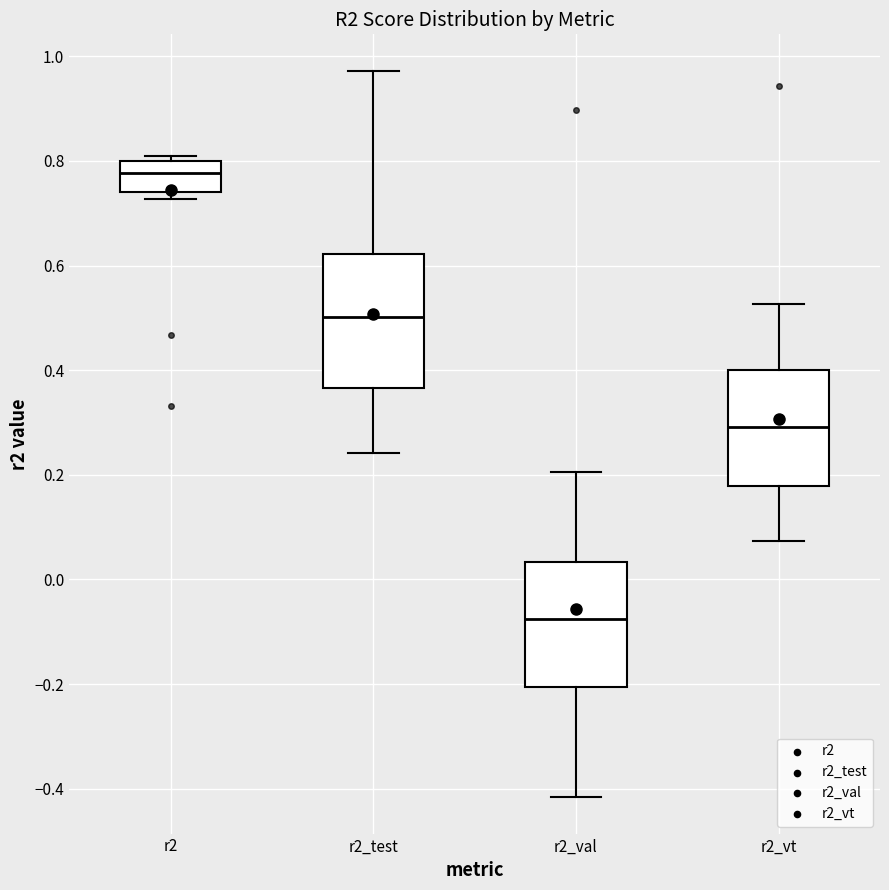

Which box's median line is the lowest?

r2_val